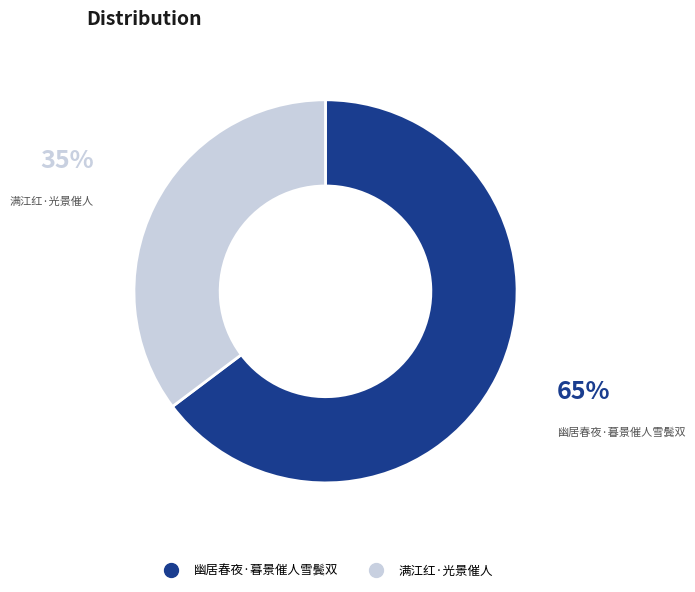

Rank the categories by value from lowest to highest.

满江红·光景催人, 幽居春夜·暮景催人雪鬓双